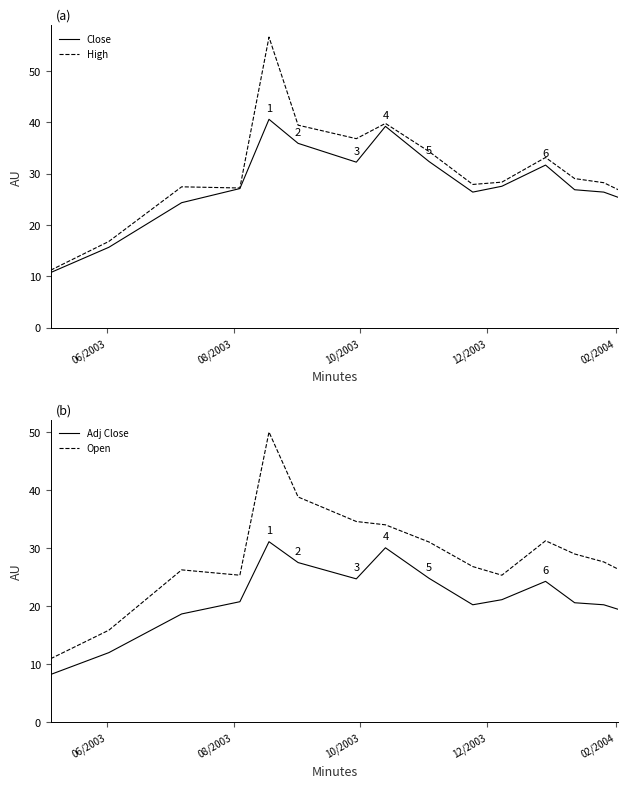

What is the maximum value for Close?

40.6